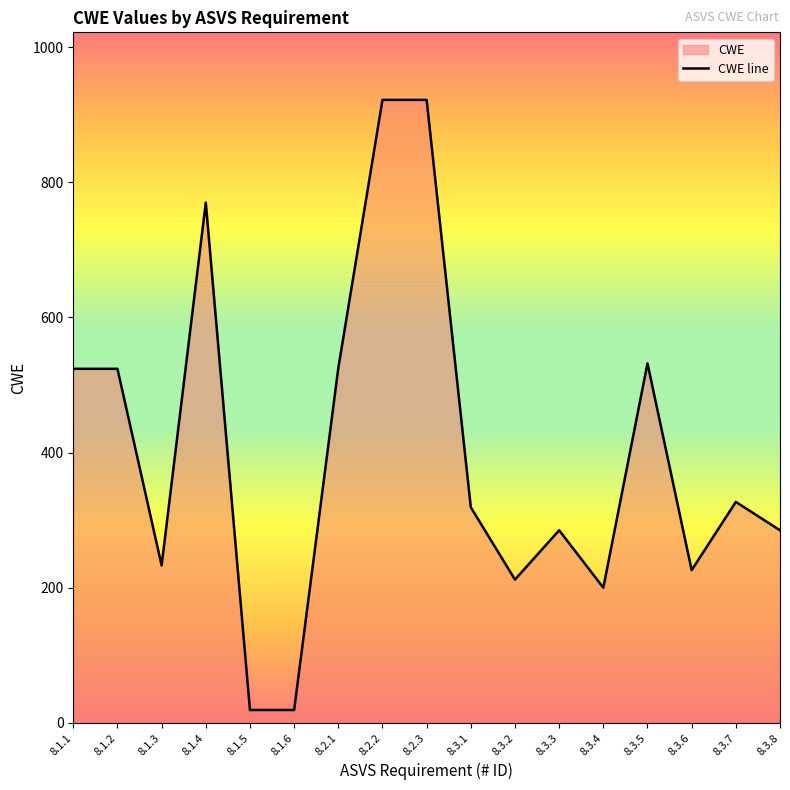

Reading left to right, list all the values displayed in this chart.

8.1.1=524	8.1.2=524	8.1.3=233	8.1.4=770	8.1.5=19	8.1.6=19	8.2.1=525	8.2.2=922	8.2.3=922	8.3.1=319	8.3.2=212	8.3.3=285	8.3.4=200	8.3.5=532	8.3.6=226	8.3.7=327	8.3.8=285